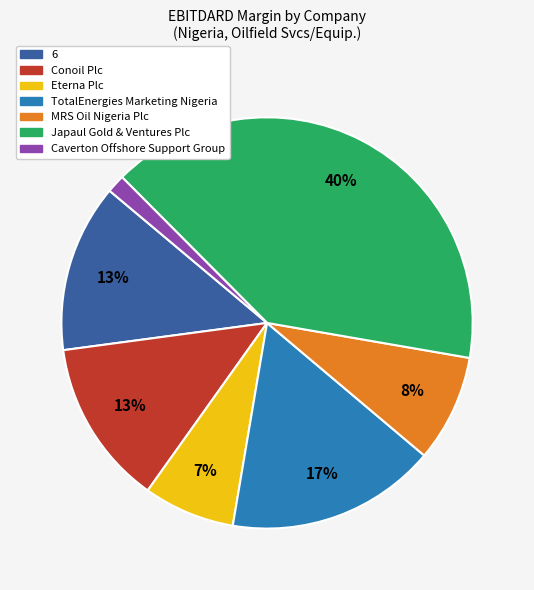

Is there any slice that represents more than half of the pie?

No